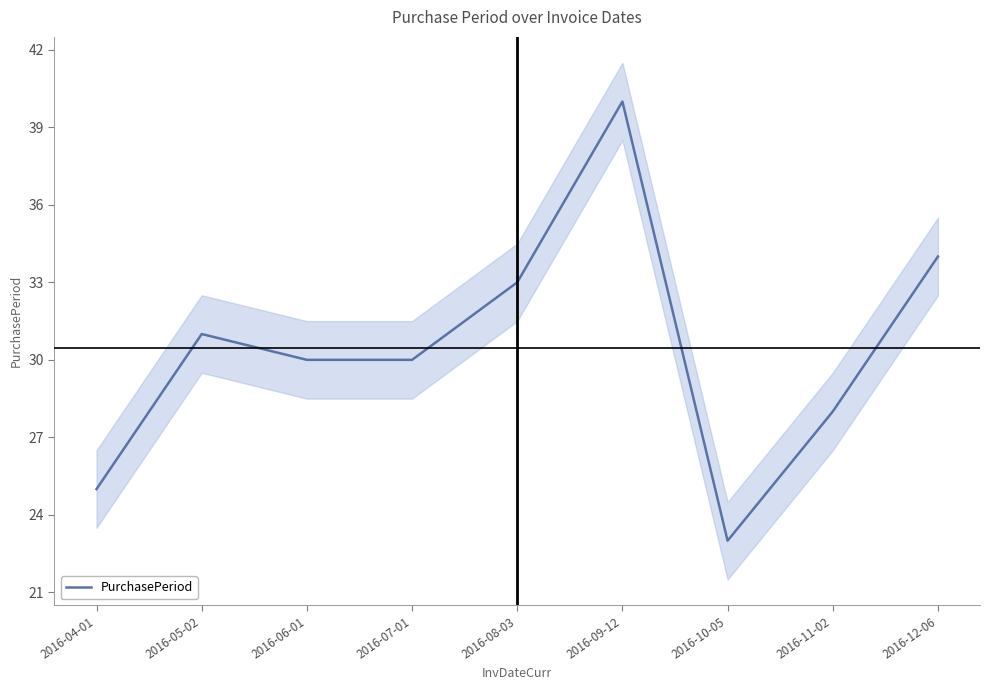

The chart shows a value of 34 at 2016-12-06. True or false?

True